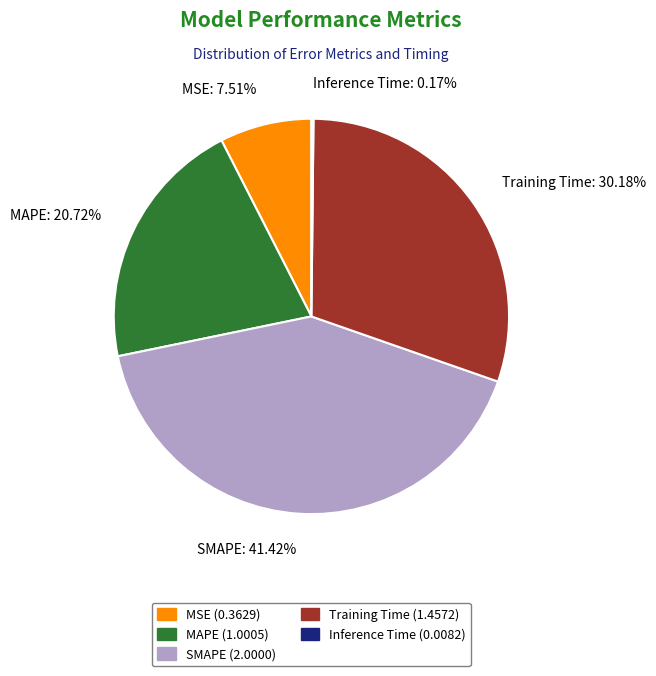

Is there any slice that represents more than half of the pie?

No